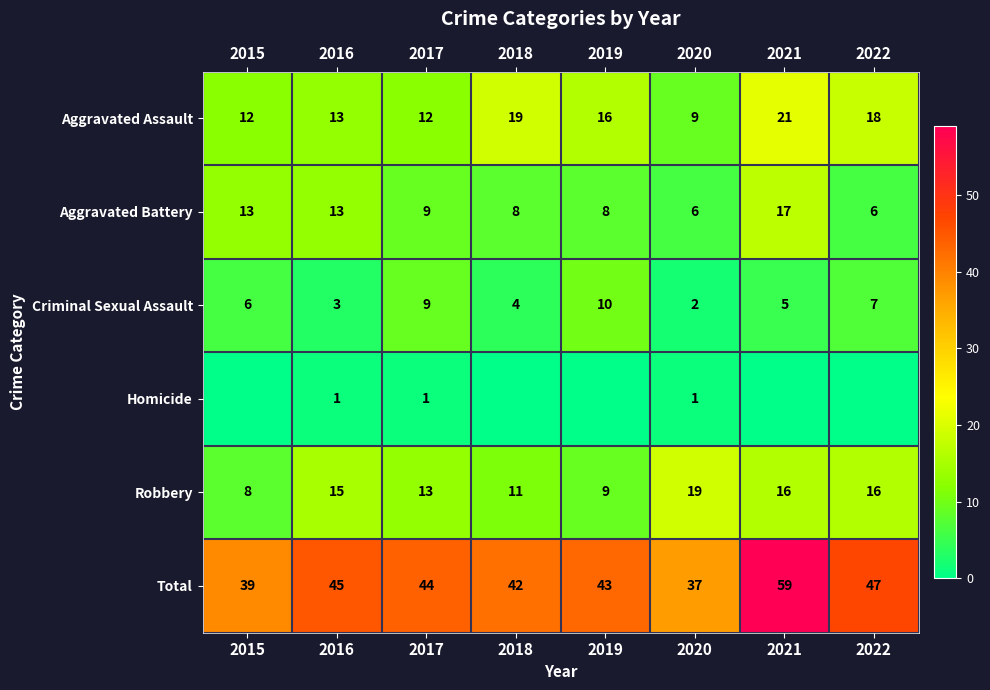

What is the total value across all series at 2019?

86